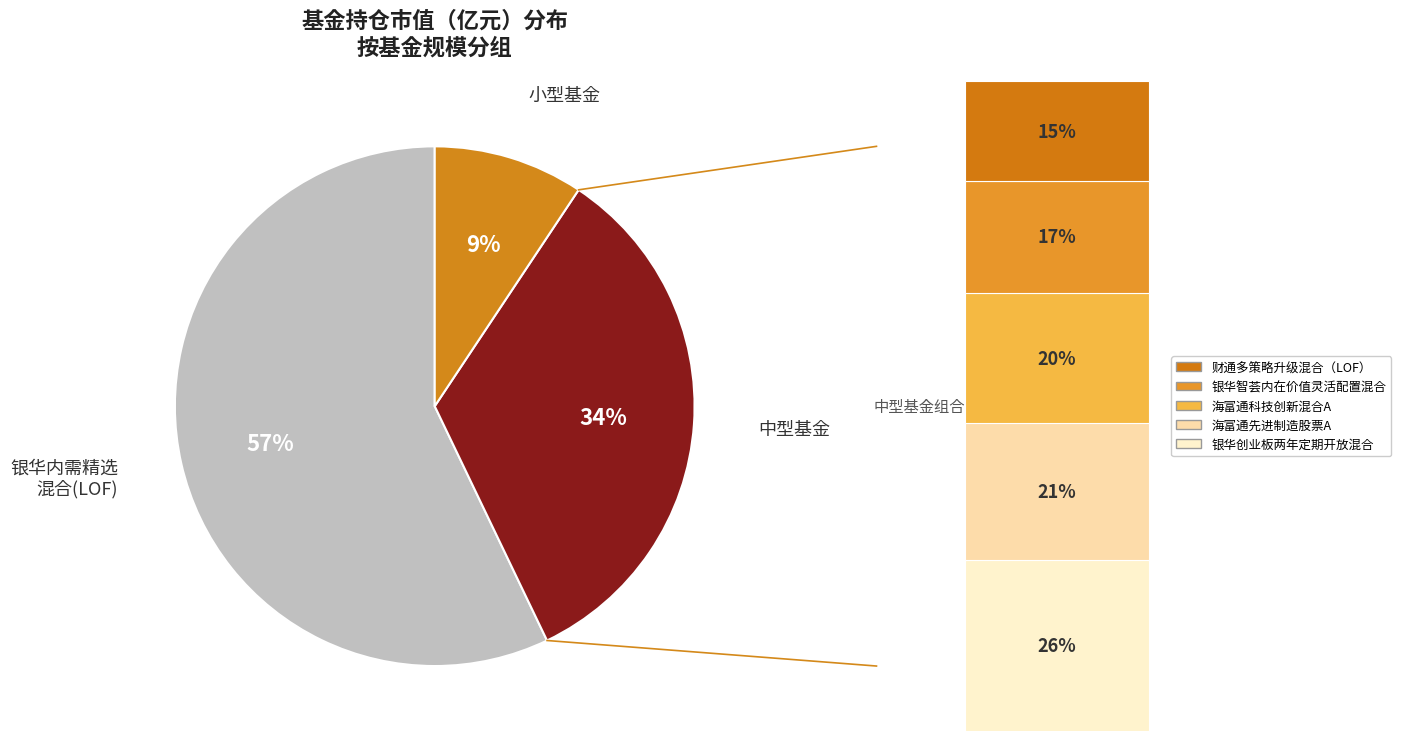

Is there any slice that represents more than half of the pie?

Yes